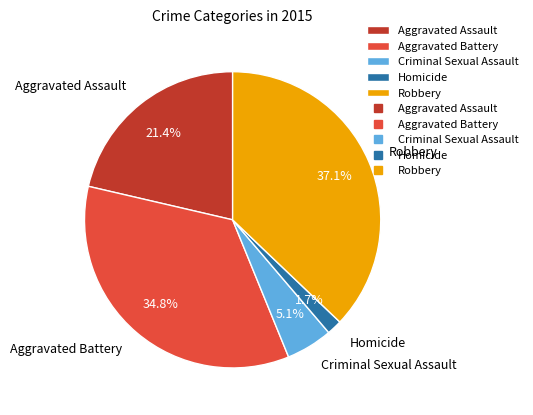

Combined, what portion of the pie is Robbery and Homicide?

38.8%